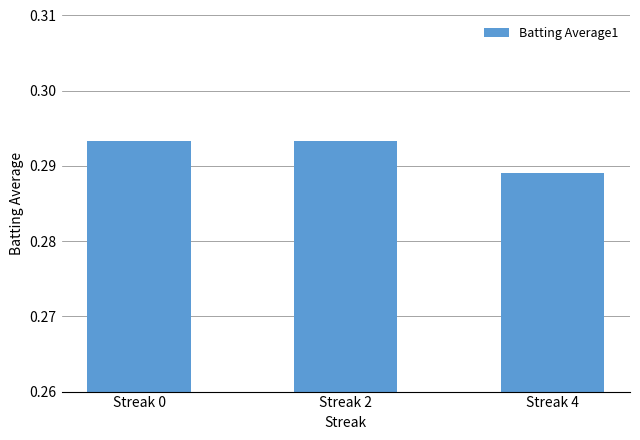

Count the values in the range 0 to 1.

3